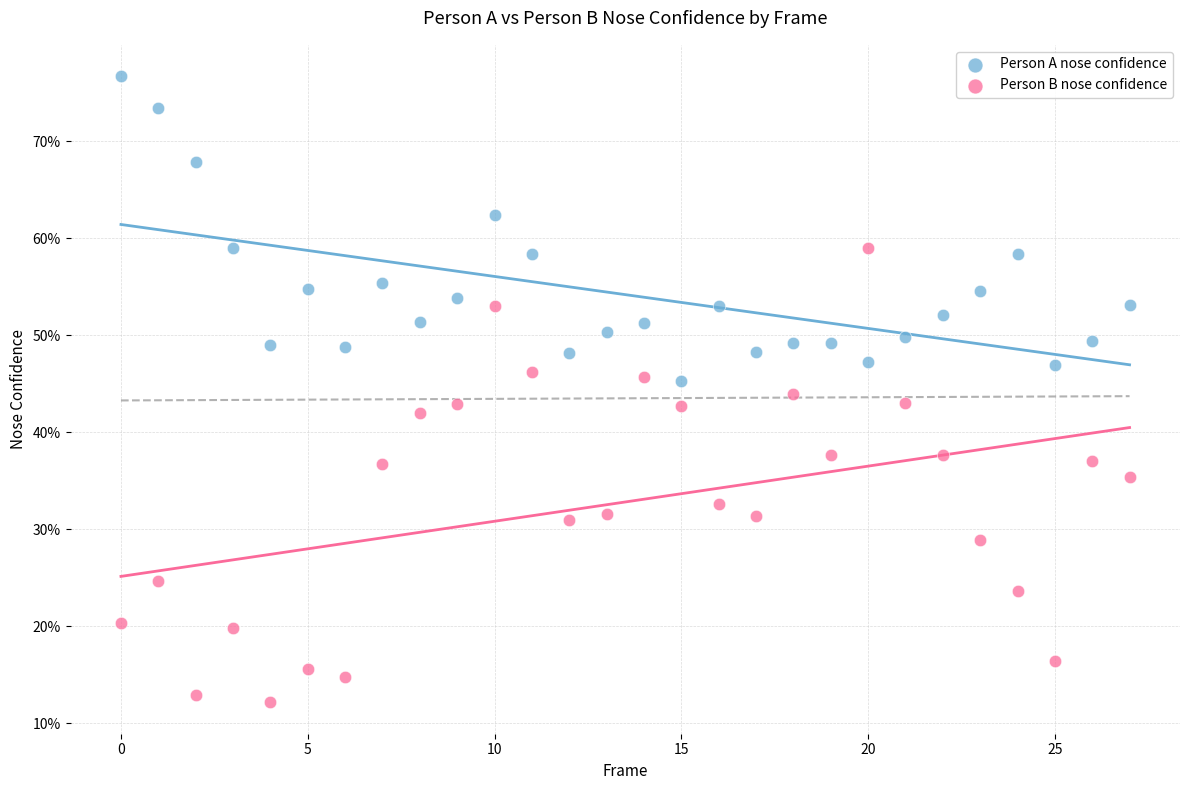

Which series reaches the maximum Y coordinate?

Person A nose confidence